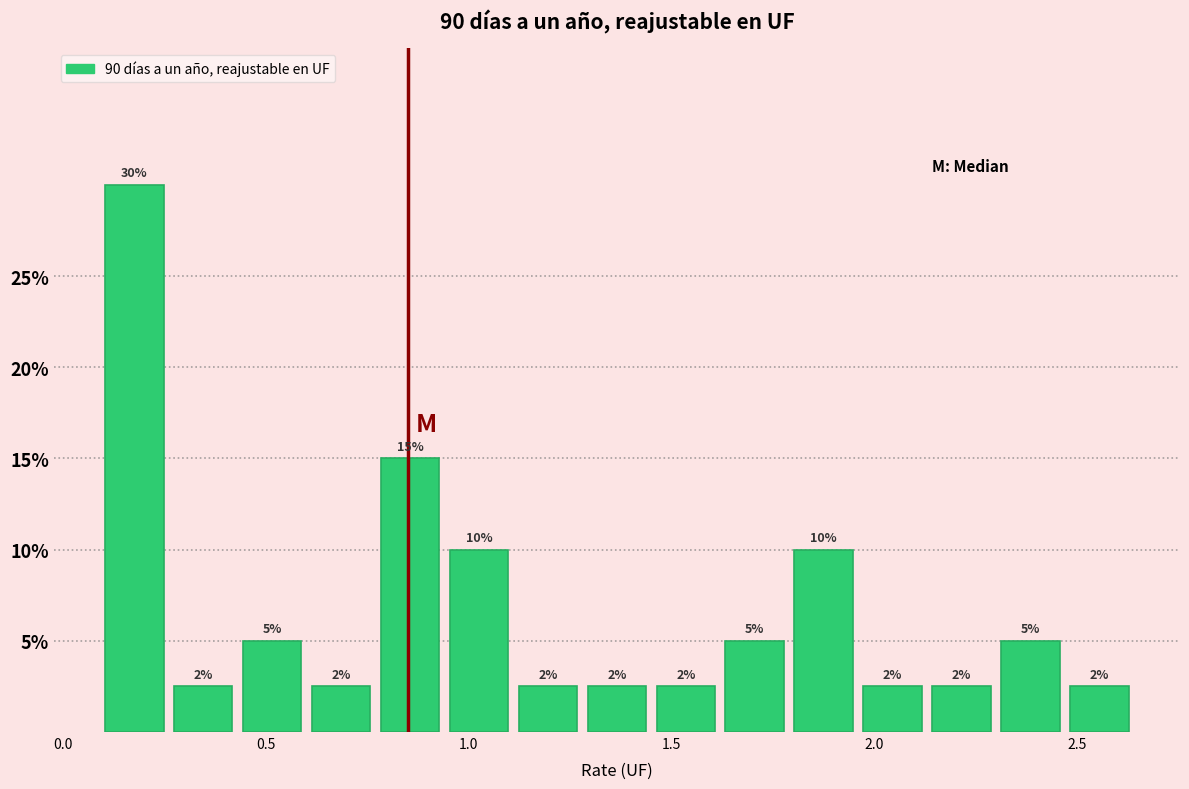

Around what value on the x-axis is the tallest bar? Give the approximate position of its centre, as read against the axis.

0.20